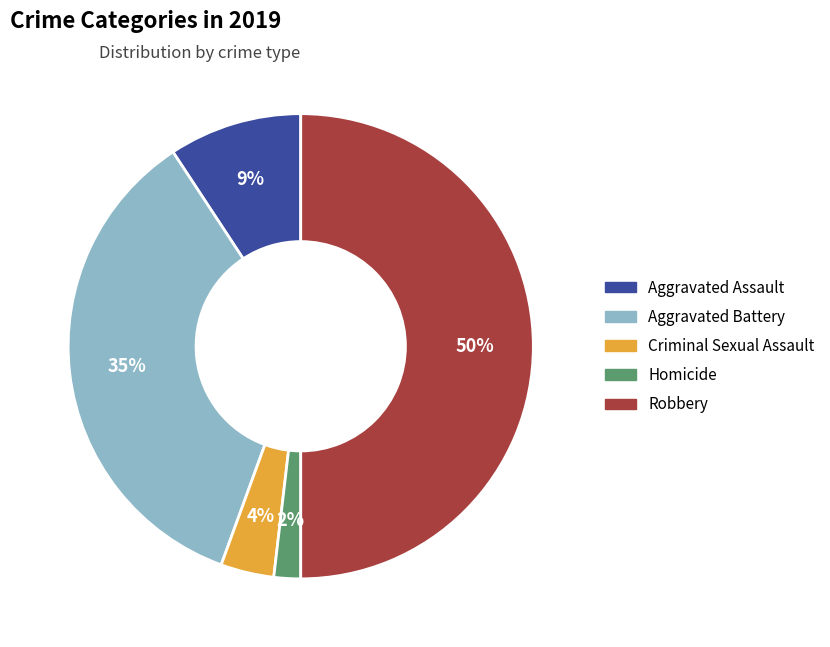

What is the ratio of the value at Criminal Sexual Assault to the value at Aggravated Assault?

0.4